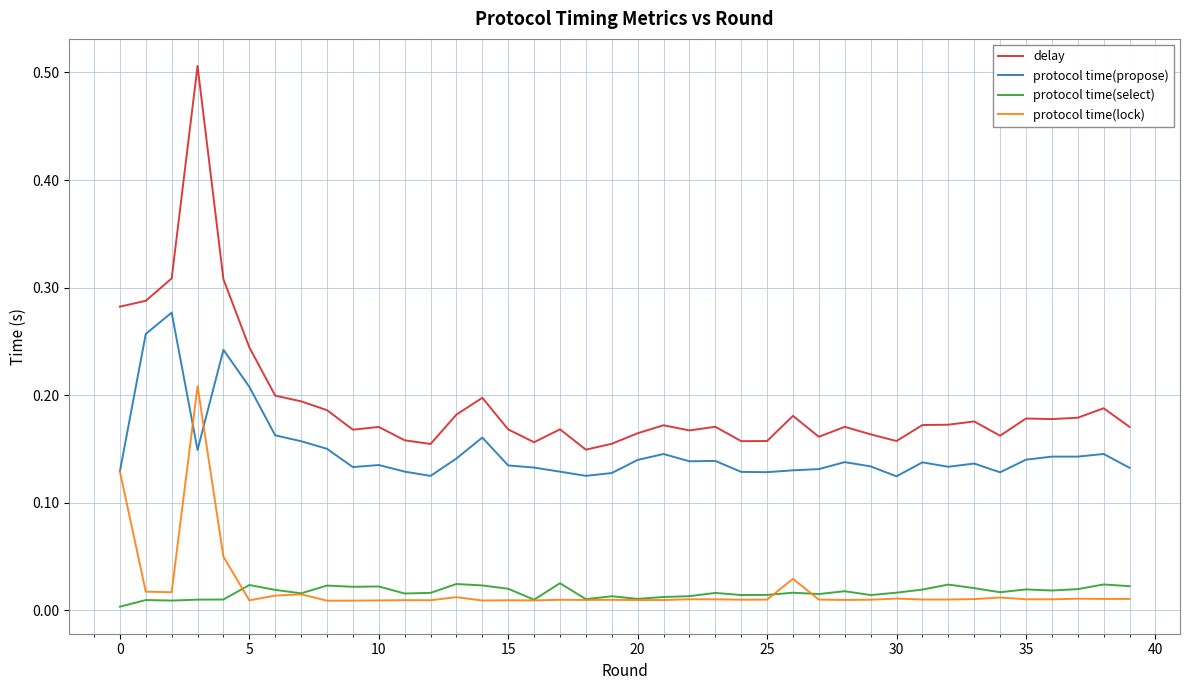

Which series has the largest range (max minus min)?

delay